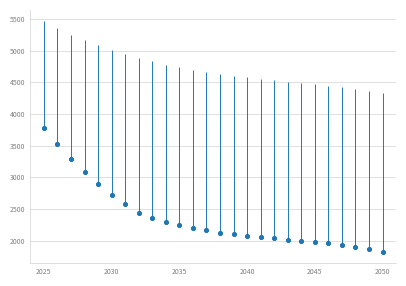

What is the average value?

2361.8